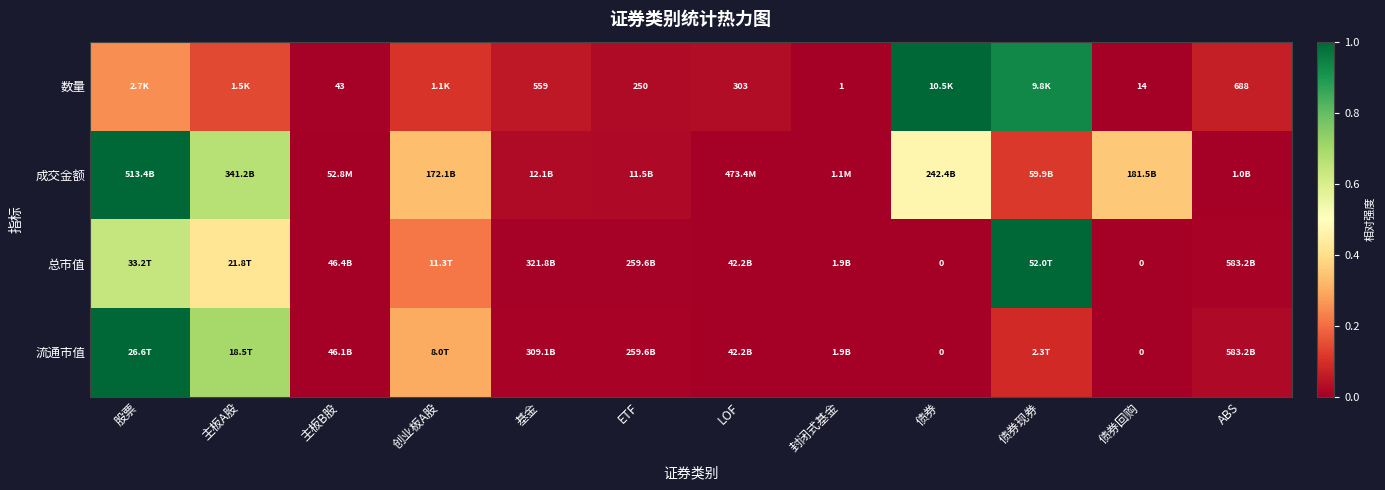

What is the approximate value of 成交金额 at 债券?

0.5